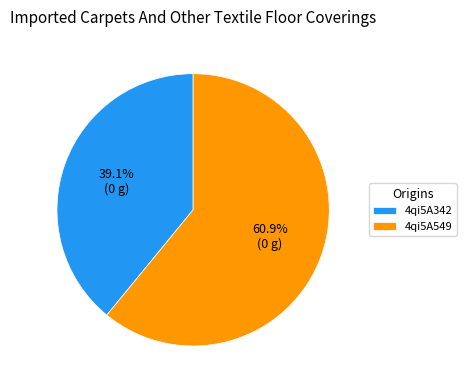

Is it true that 4qi5A549 is 61% of the pie?

True